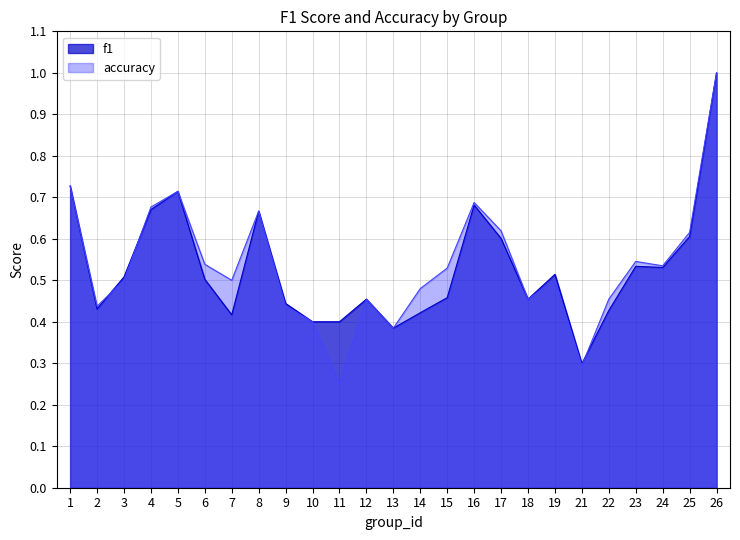

Count the number of data series in this chart.

2